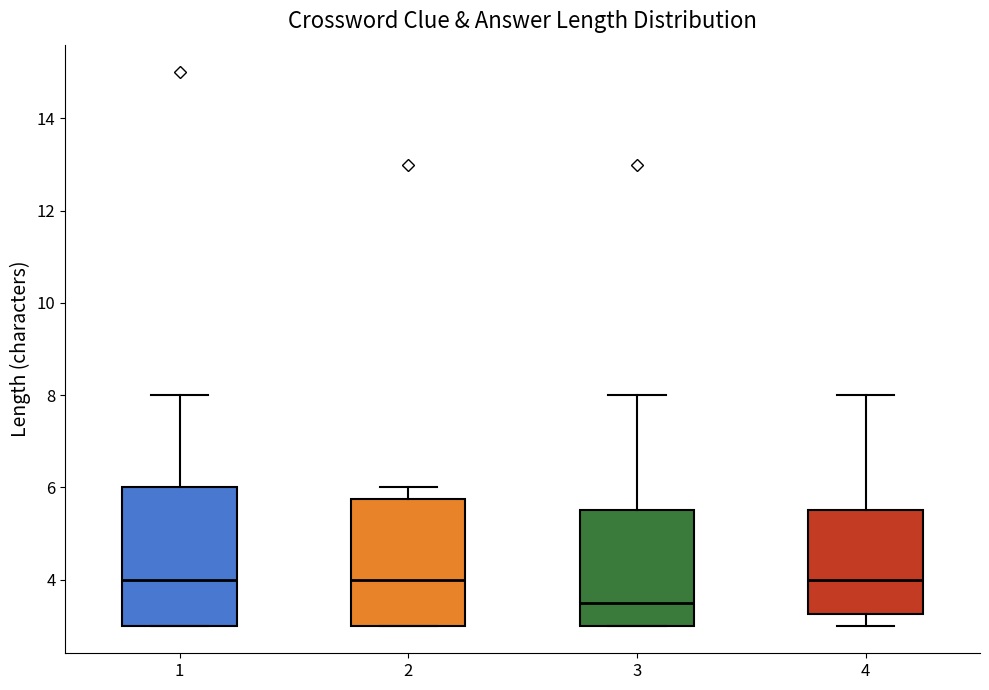

Reading left to right, read every box against the y-axis: the position of its median line, the range the box covers, and the ends of its whiskers. The values are not printed on the chart, so give them approximately, as read against the axis.

1: median 4.0, box 3.0 to 6.0, whiskers 3.0 to 8.0
2: median 4.0, box 3.0 to 5.8, whiskers 3.0 to 6.0
3: median 3.6, box 3.0 to 5.6, whiskers 3.0 to 8.0
4: median 4.0, box 3.2 to 5.6, whiskers 3.0 to 8.0